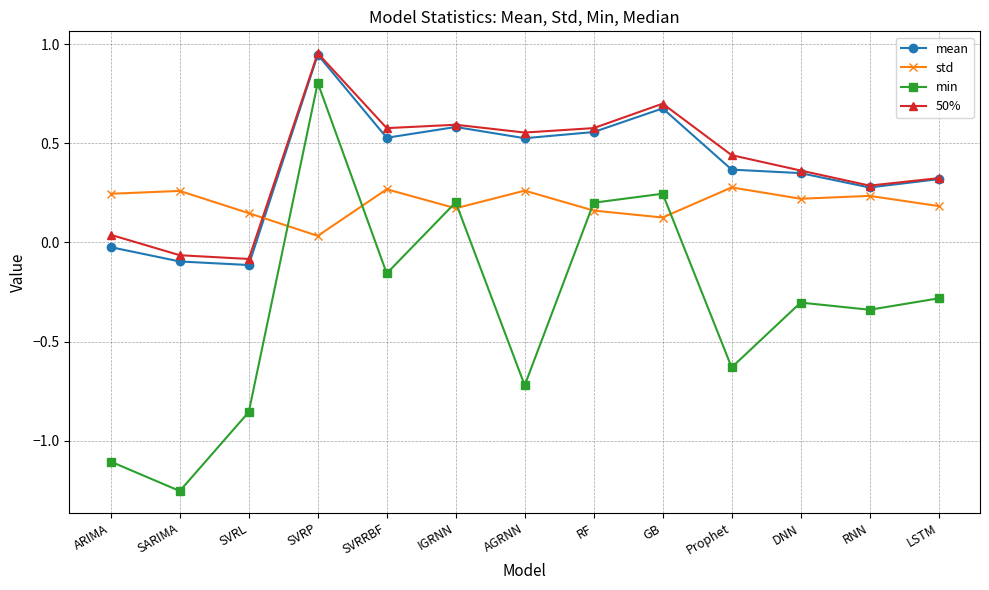

How many series are shown in this chart?

4